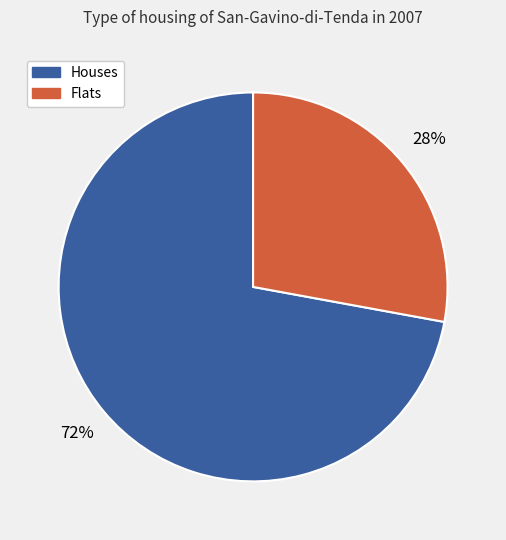

To the nearest percent, what is the average slice percentage?

50%